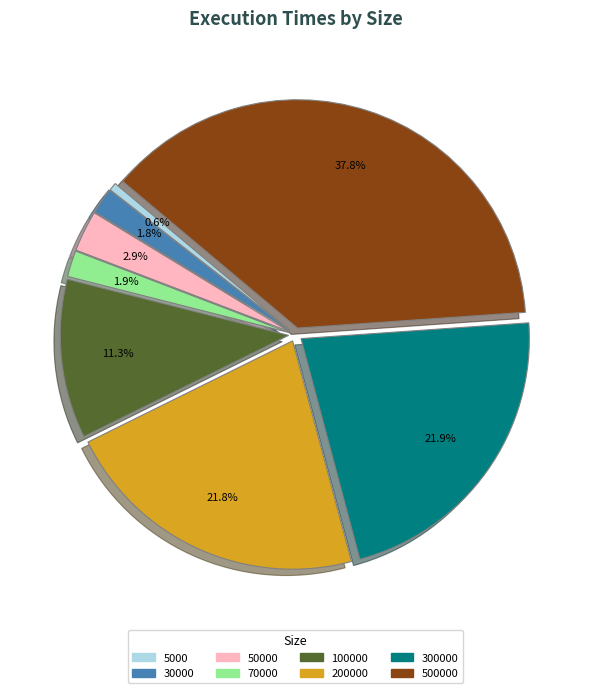

How many slices are in this pie chart?

8